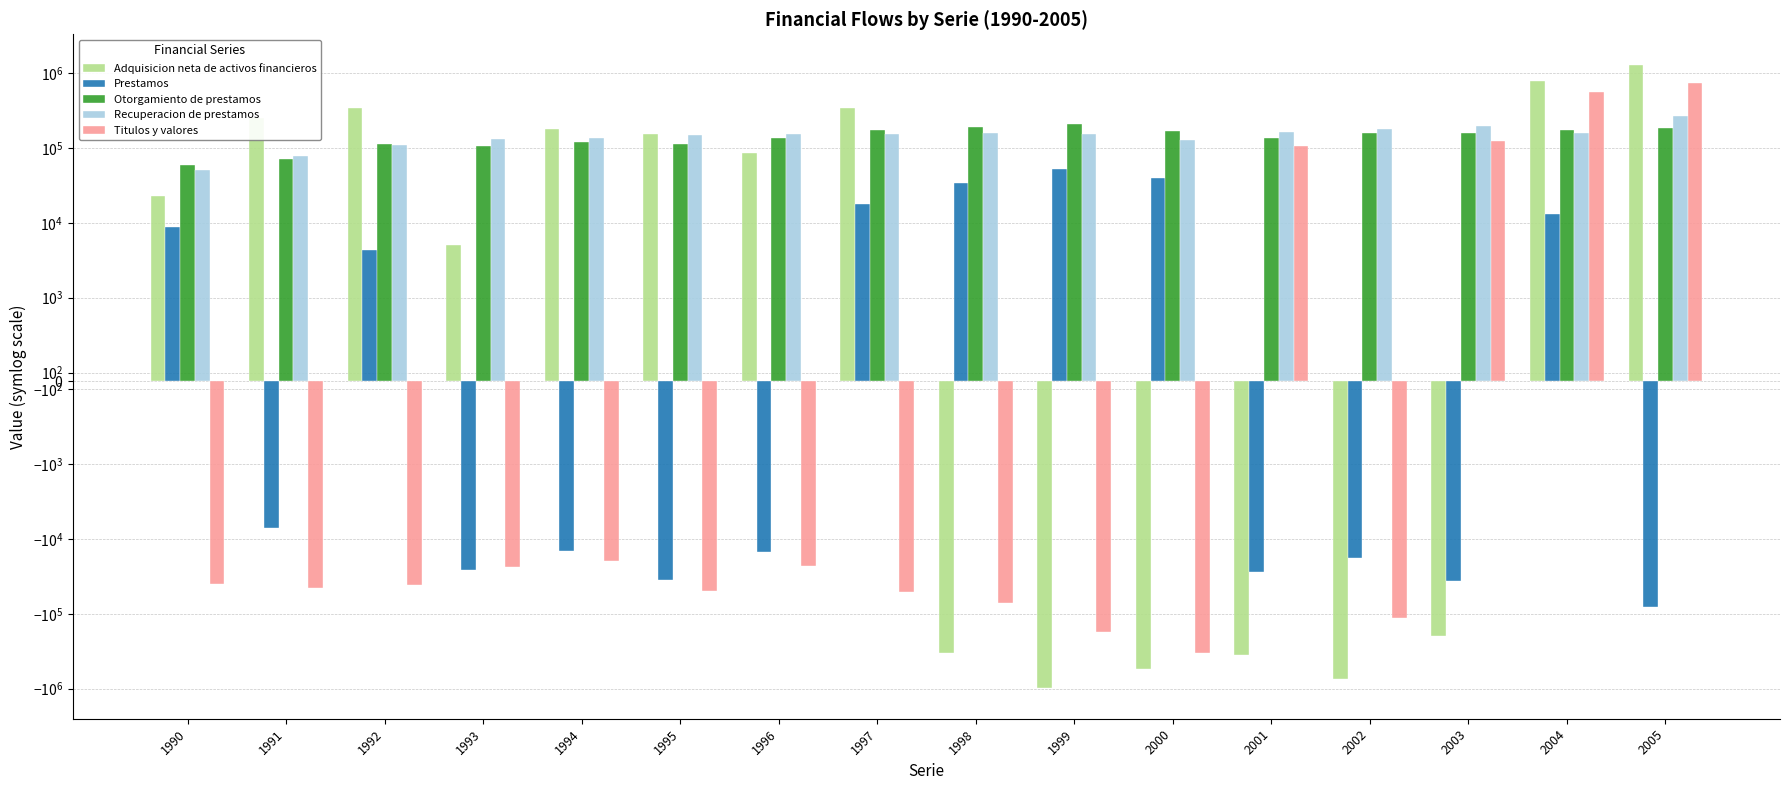

How many distinct data groups are displayed?

5